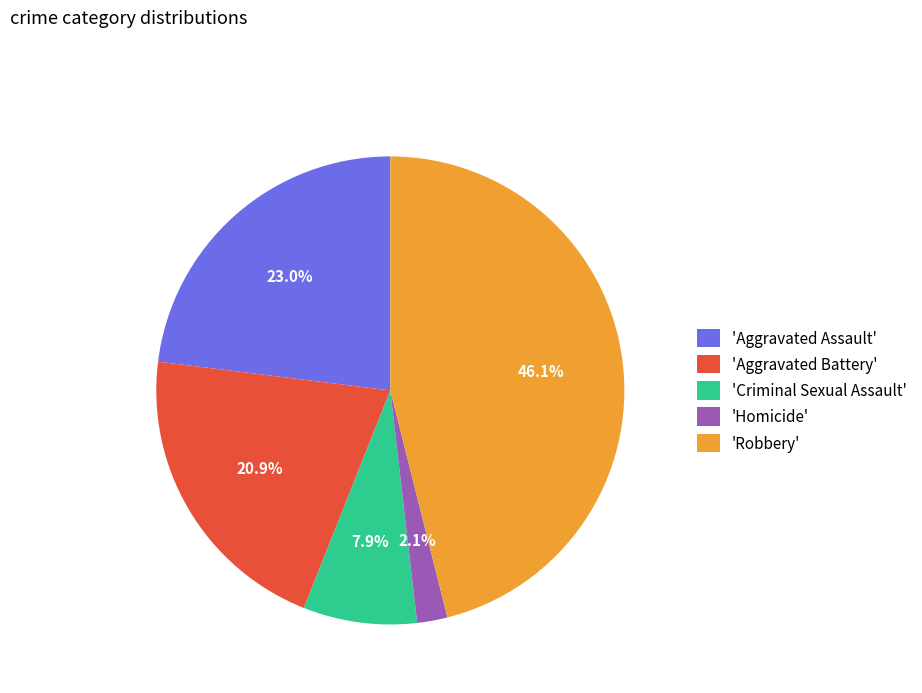

Is there any slice that represents more than half of the pie?

No